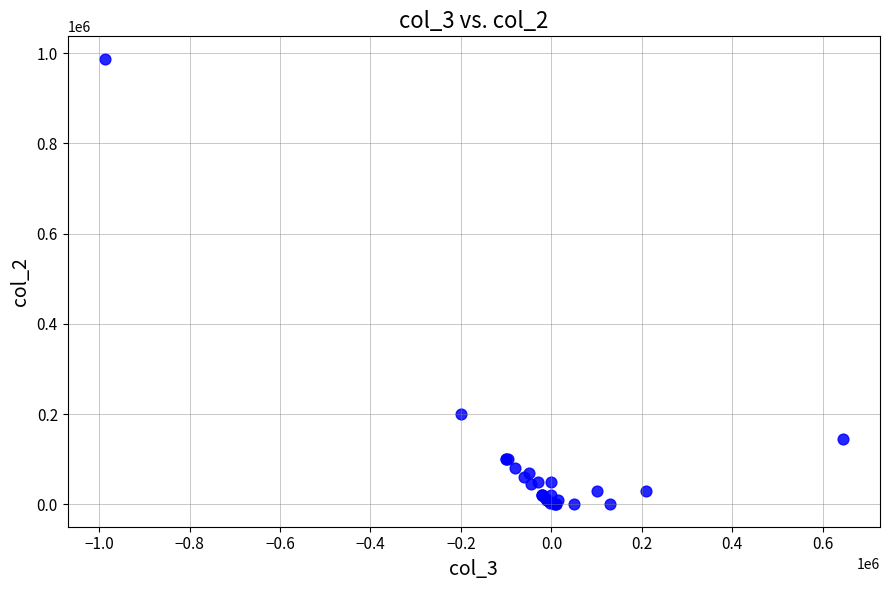

What Y value in the scatter plot is closest to 494000?

200000